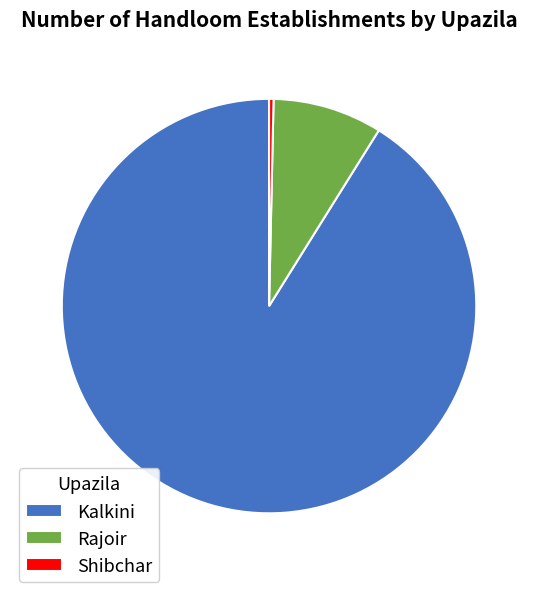

Is Shibchar the majority of the pie?

No